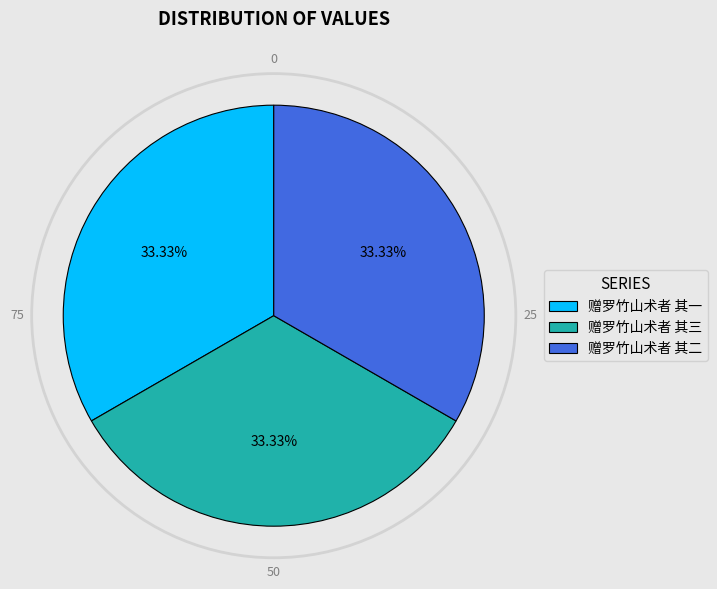

Does any single category account for the majority?

No